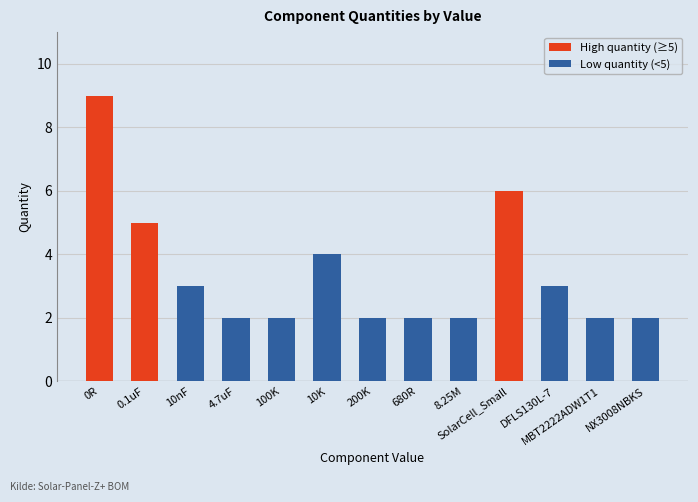

What is the difference between the values at 10K and 100K?

2